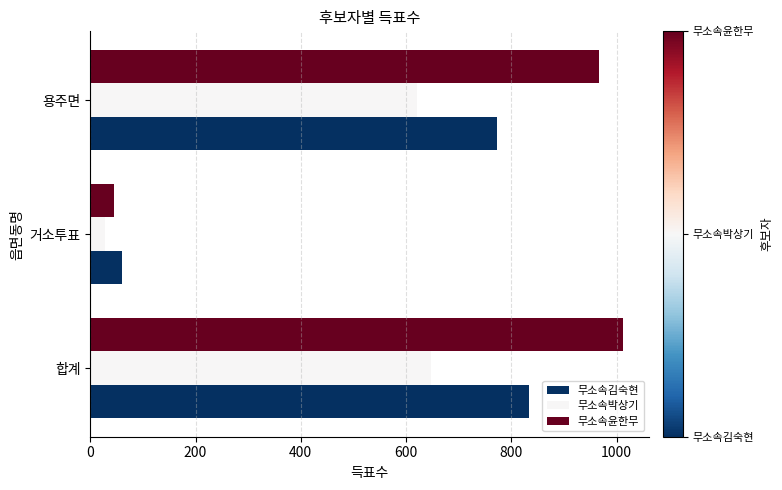

List the series in order of their overall mean, lowest first.

무소속박상기, 무소속김숙현, 무소속윤한무